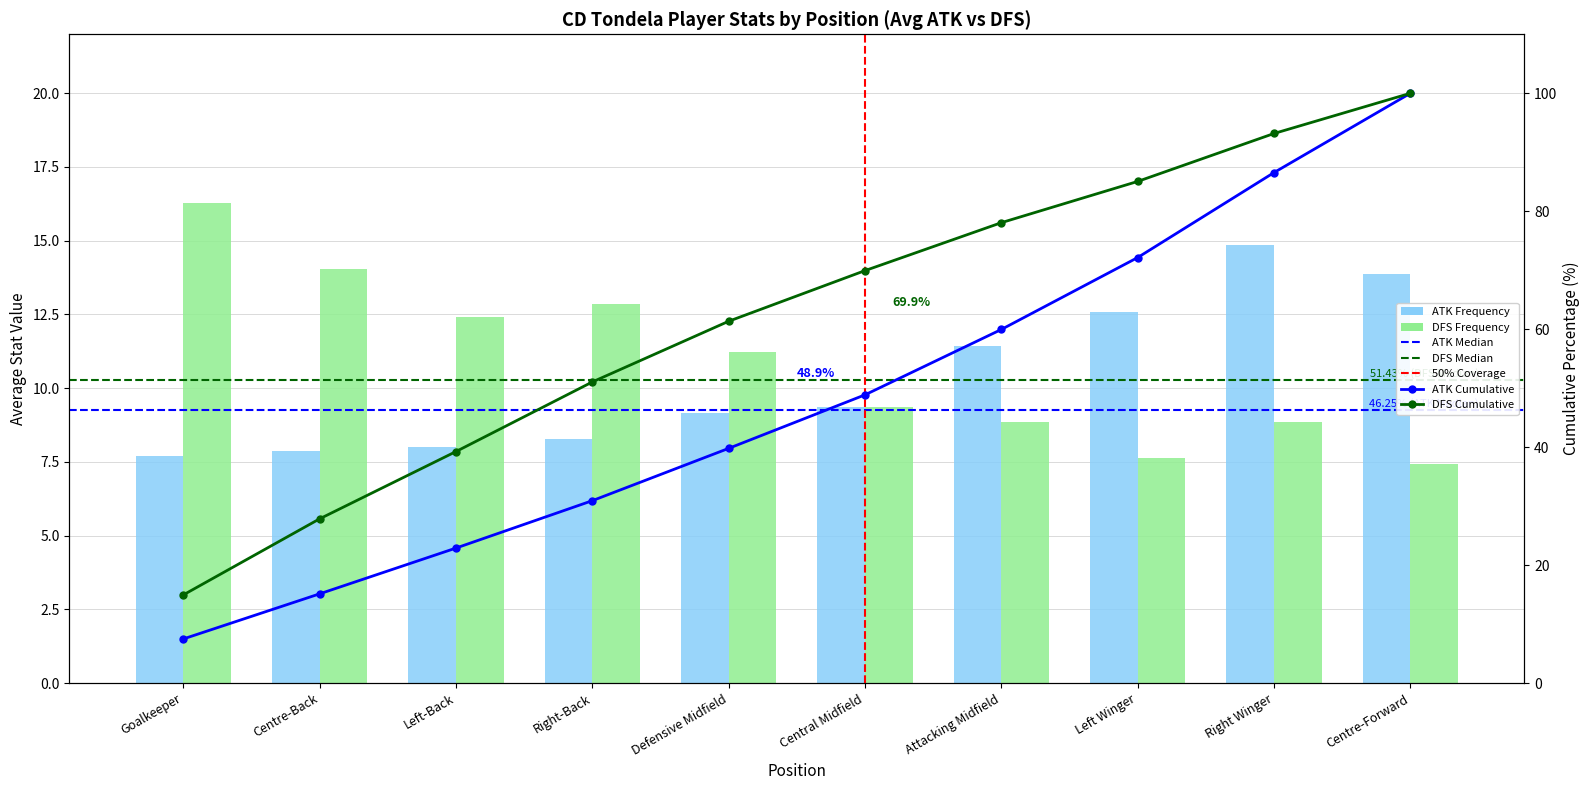

What are all the series names shown in the legend?

ATK Frequency, DFS Frequency, ATK Cumulative, DFS Cumulative